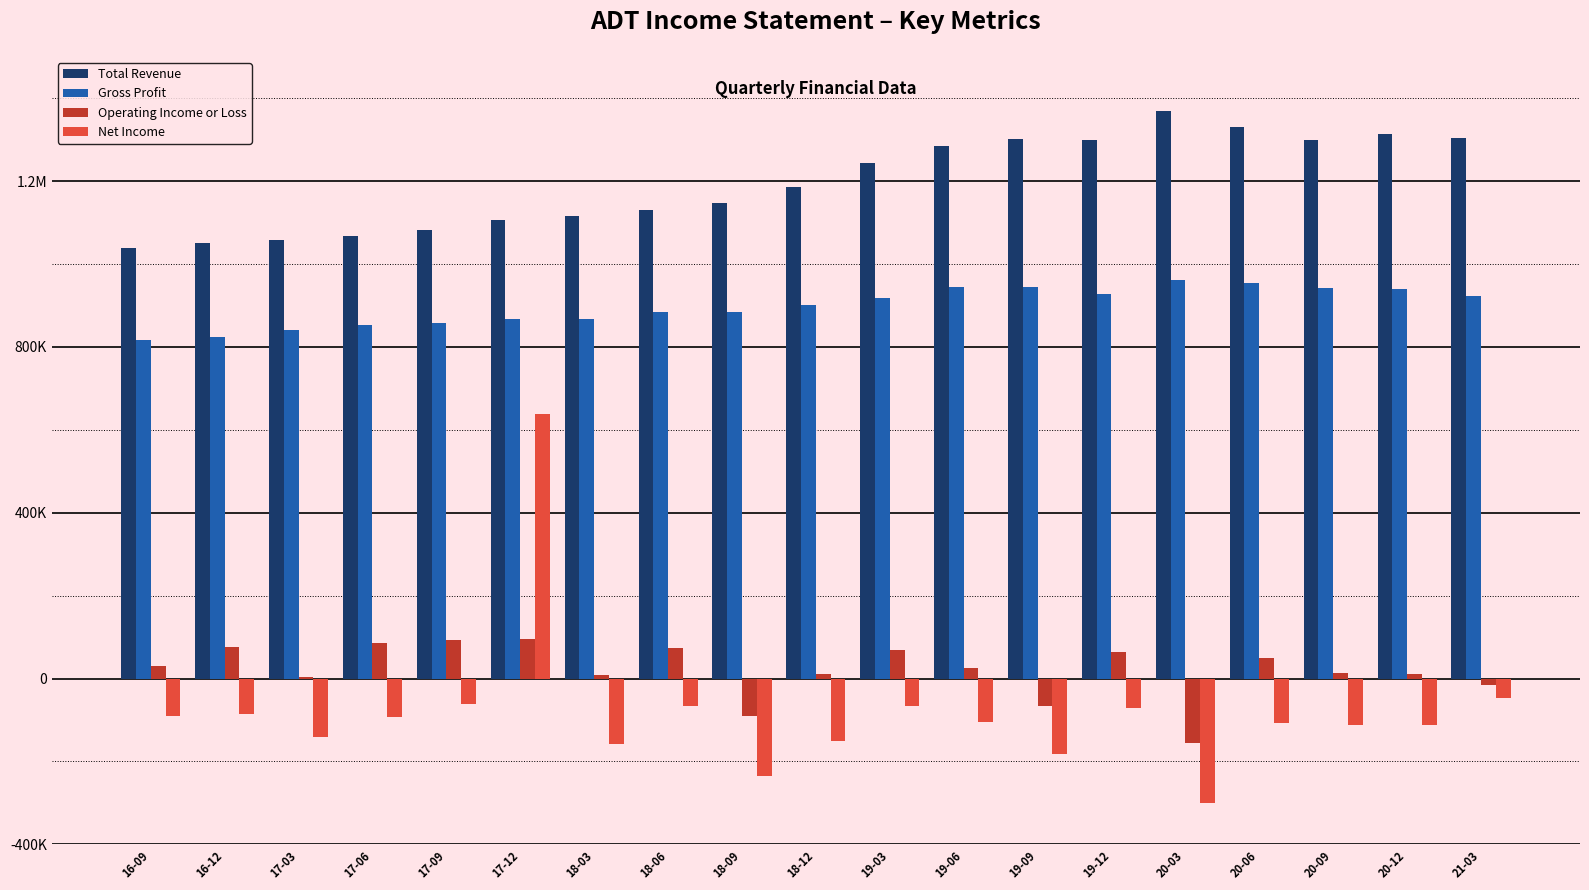

Reading right to left, extract all data points from this chart.

Total Revenue: 21-03=1304700	20-12=1314700	20-09=1298900	20-06=1331400	20-03=1369800	19-12=1298300	19-09=1300600	19-06=1283700	19-03=1243100	18-12=1185500	18-09=1148300	18-06=1131500	18-03=1116400	17-12=1105500	17-09=1083000	17-06=1067800	17-03=1059200	16-12=1051200	16-09=1037500
Gross Profit: 21-03=923500	20-12=940400	20-09=941000	20-06=955100	20-03=961800	19-12=928600	19-09=944000	19-06=945600	19-03=917100	18-12=902100	18-09=885000	18-06=885300	18-03=868000	17-12=867900	17-09=858900	17-06=852600	17-03=840500	16-12=823100	16-09=817500
Operating Income or Loss: 21-03=-16500	20-12=11800	20-09=13900	20-06=50400	20-03=-155200	19-12=63100	19-09=-65700	19-06=26200	19-03=68900	18-12=10700	18-09=-91400	18-06=74000	18-03=9700	17-12=95000	17-09=92300	17-06=86200	17-03=4600	16-12=75100	16-09=29800
Net Income: 21-03=-47900	20-12=-112100	20-09=-113100	20-06=-106700	20-03=-300300	19-12=-72000	19-09=-181600	19-06=-104100	19-03=-66500	18-12=-149500	18-09=-235500	18-06=-66700	18-03=-157400	17-12=638200	17-09=-62000	17-06=-92700	17-03=-140900	16-12=-84900	16-09=-91400